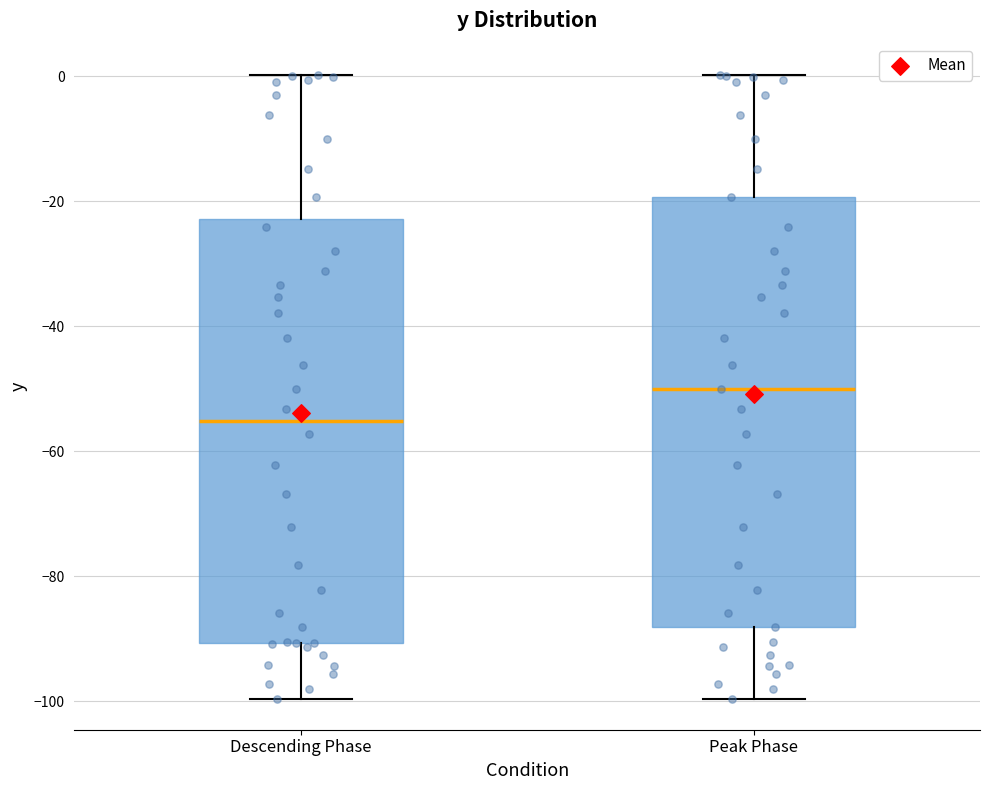

Reading left to right, transcribe this box plot: for each box, give where its median line is, the range the box spans, and where its two whiskers end, as read against the y-axis. The values are not printed on the chart, so give them approximately, as read against the axis.

Descending Phase: median -56, box -90 to -22, whiskers -100 to 0
Peak Phase: median -50, box -88 to -20, whiskers -100 to 0